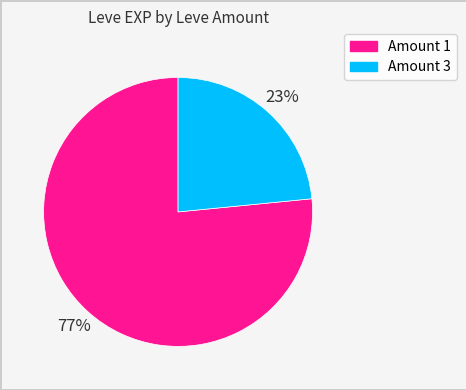

Does any single category account for the majority?

Yes